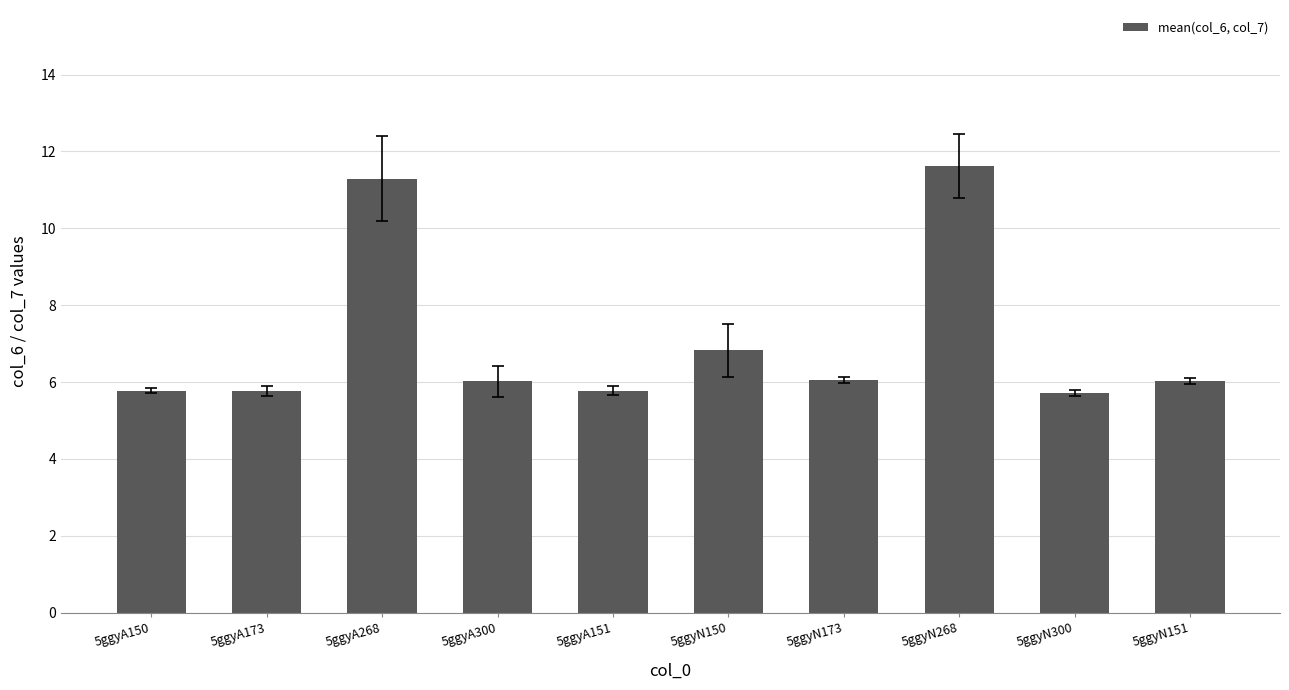

What position from the left is 5ggyA268?

3